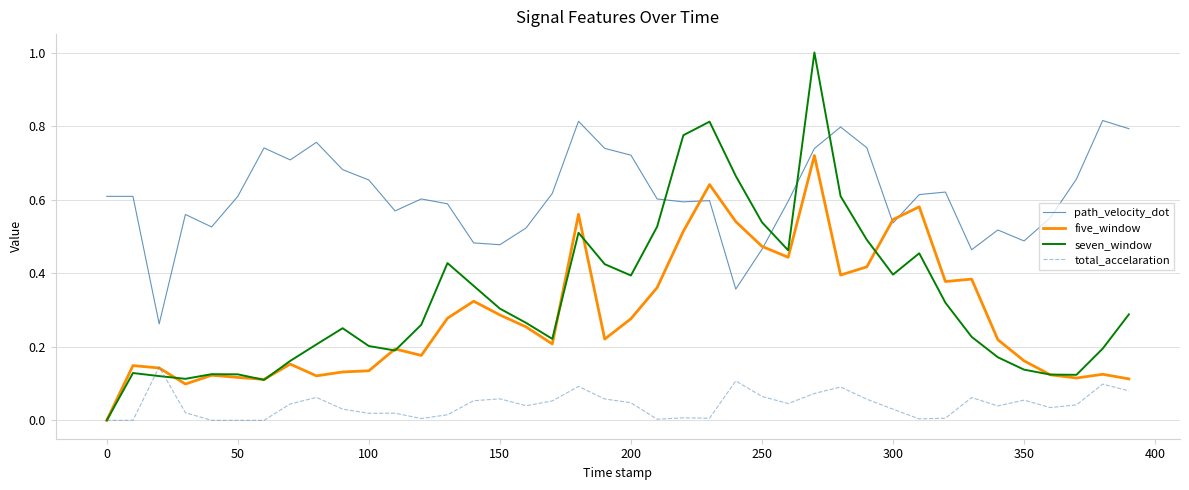

True or false: path_velocity_dot and total_accelaration cross at least once.

False